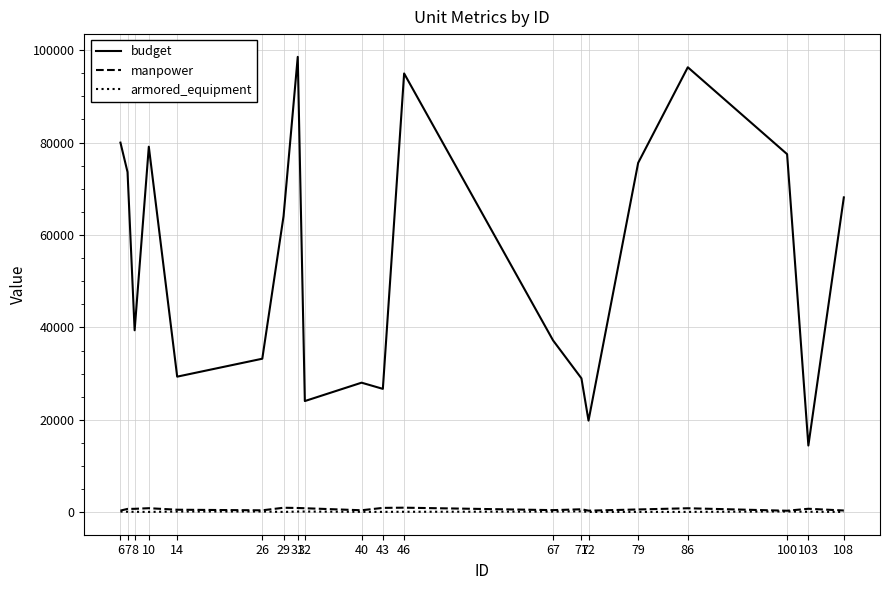

How many categories are shown in the chart?

20